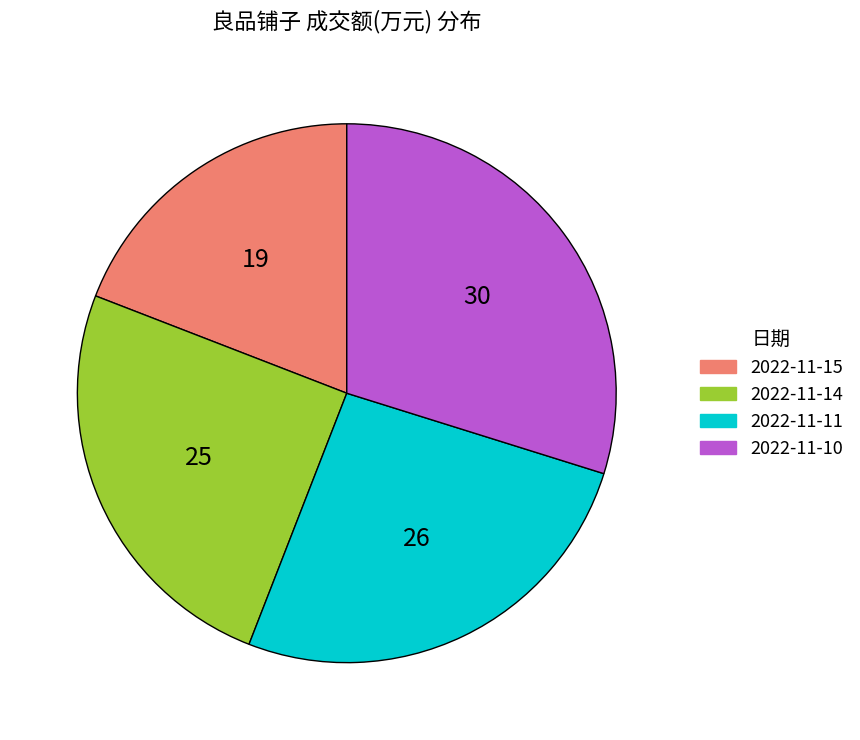

Which slice is the largest?

2022-11-10